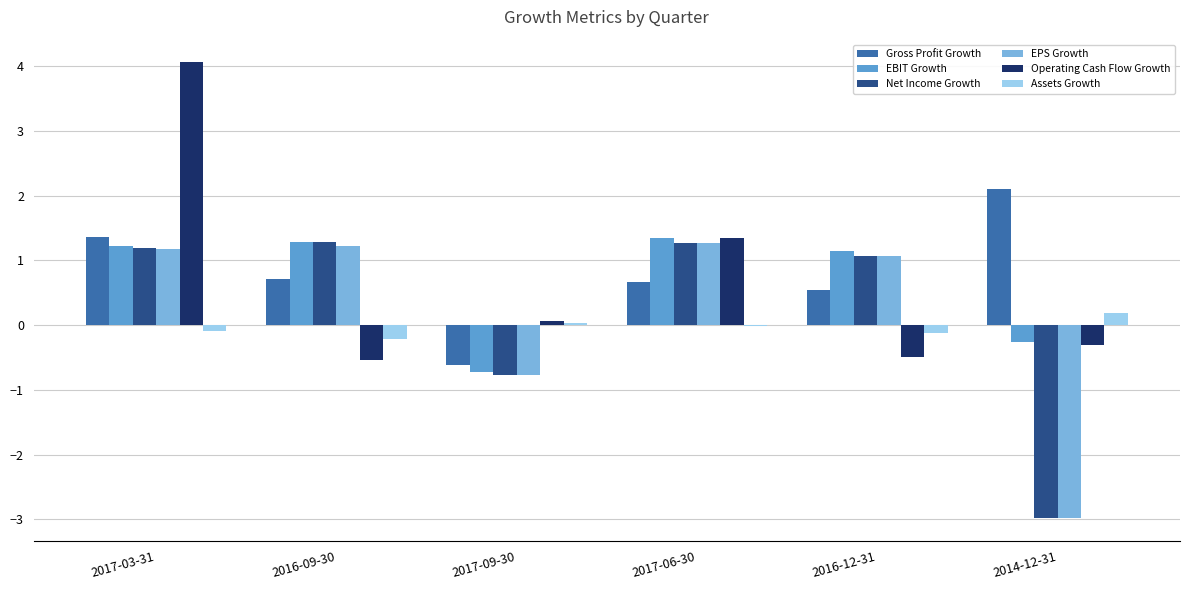

Is it true that Operating Cash Flow Growth equals 0.4 at 2017-06-30?

False